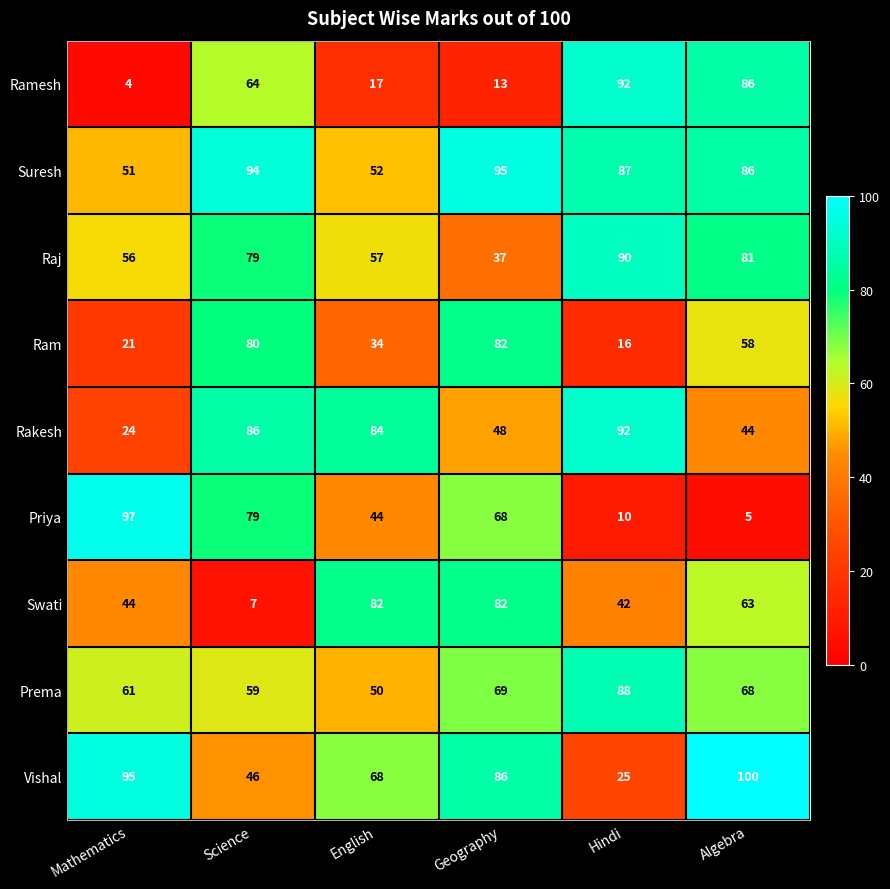

List the labels in order of Vishal value, smallest first.

Hindi, Science, English, Geography, Mathematics, Algebra